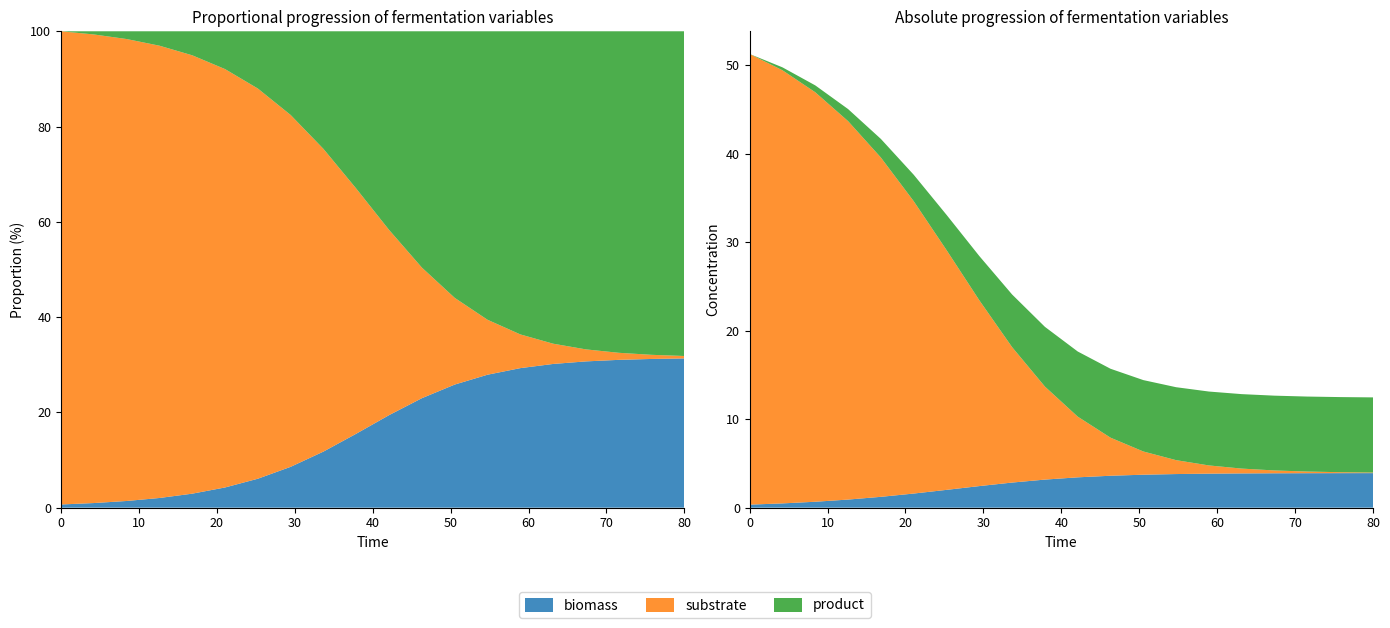

Reading left to right, what are all the values shown in this chart?

biomass: 0.3	0.5	0.7	0.9	1.2	1.6	2.0	2.4	2.8	3.2	3.4	3.6	3.7	3.8	3.8	3.9	3.9	3.9	3.9	3.9
substrate: 50.9	49.0	46.3	42.8	38.3	33.0	27.1	21.0	15.3	10.5	6.9	4.3	2.6	1.6	0.9	0.5	0.3	0.2	0.1	0.1
product: 0.0	0.3	0.8	1.4	2.1	3.0	4.0	5.0	6.0	6.8	7.4	7.8	8.1	8.2	8.4	8.4	8.5	8.5	8.5	8.5